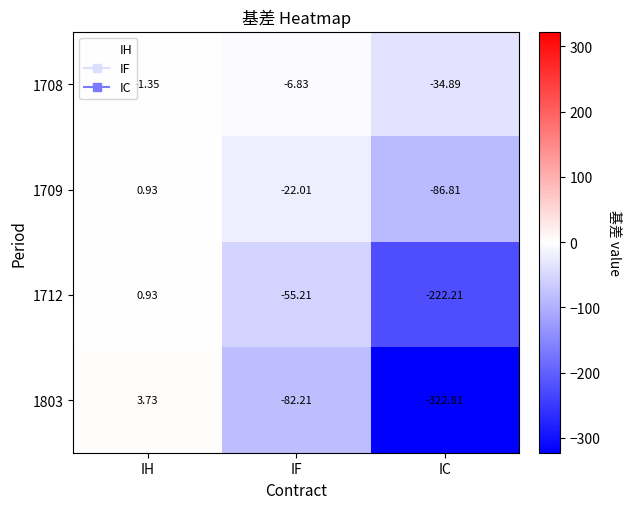

List the series in order of their overall mean, highest first.

1708, 1709, 1712, 1803